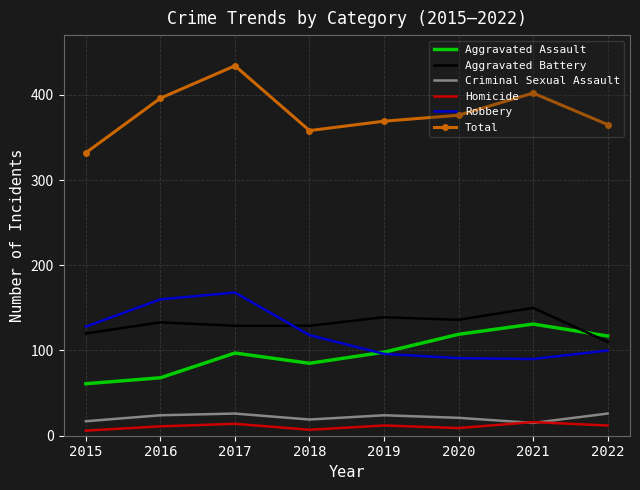

The value of Total at 2015 is 454. True or false?

False